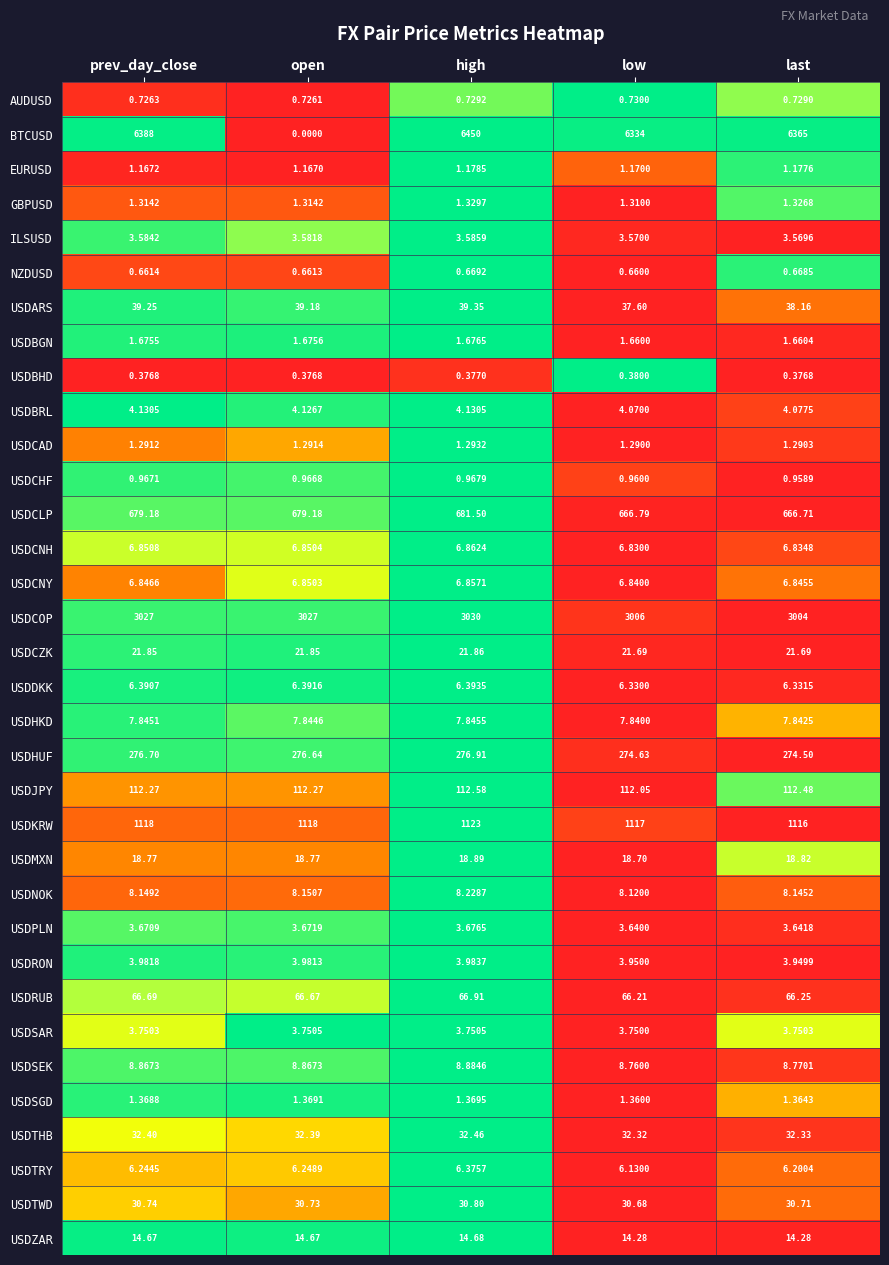

What is the total value across all series at open?

5517.2